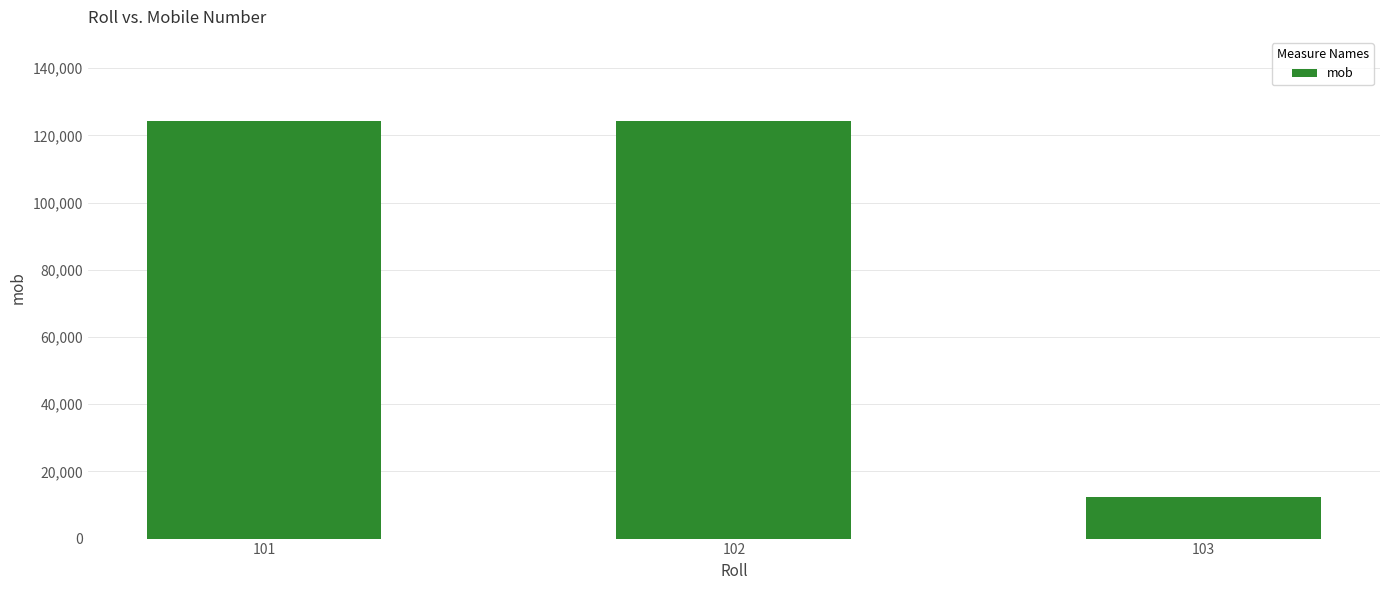

What value does the data have at 103, to the nearest 50?

12350